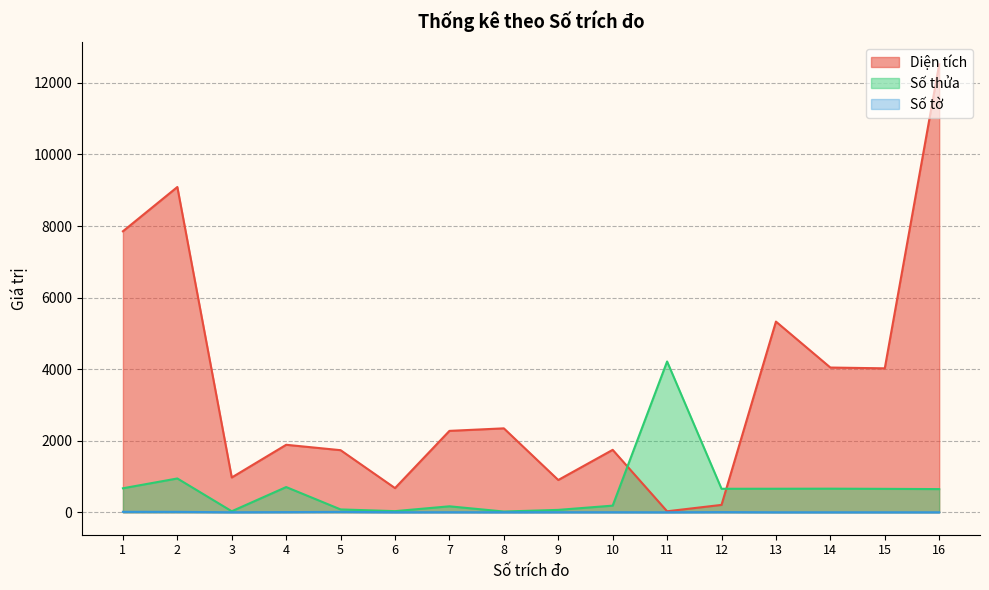

List the series in order of their overall mean, lowest first.

Số tờ, Số thửa, Diện tích